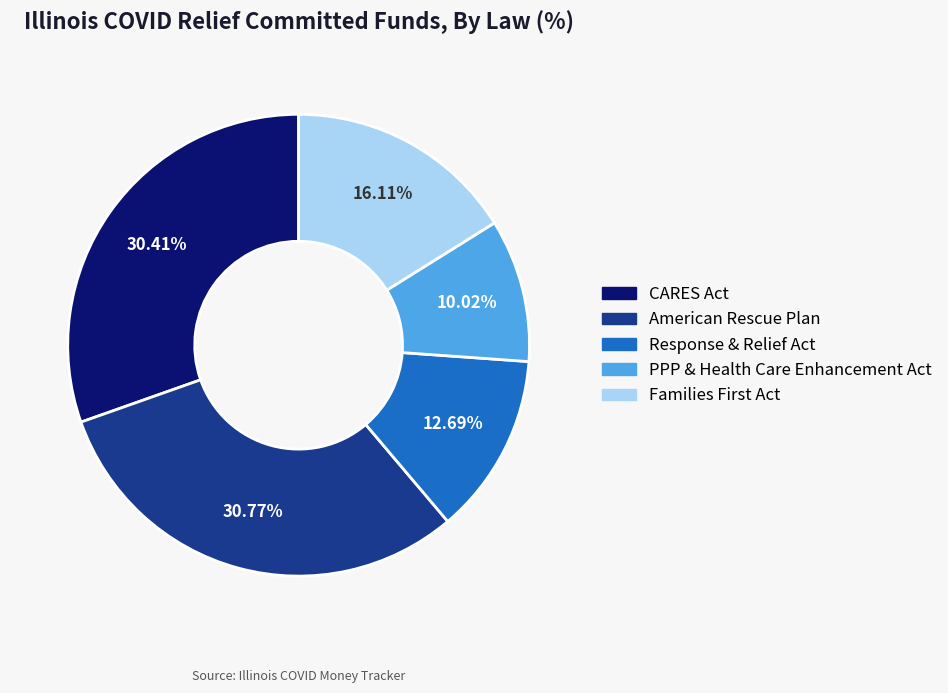

Do American Rescue Plan and PPP & Health Care Enhancement Act together represent more than half of the pie?

No